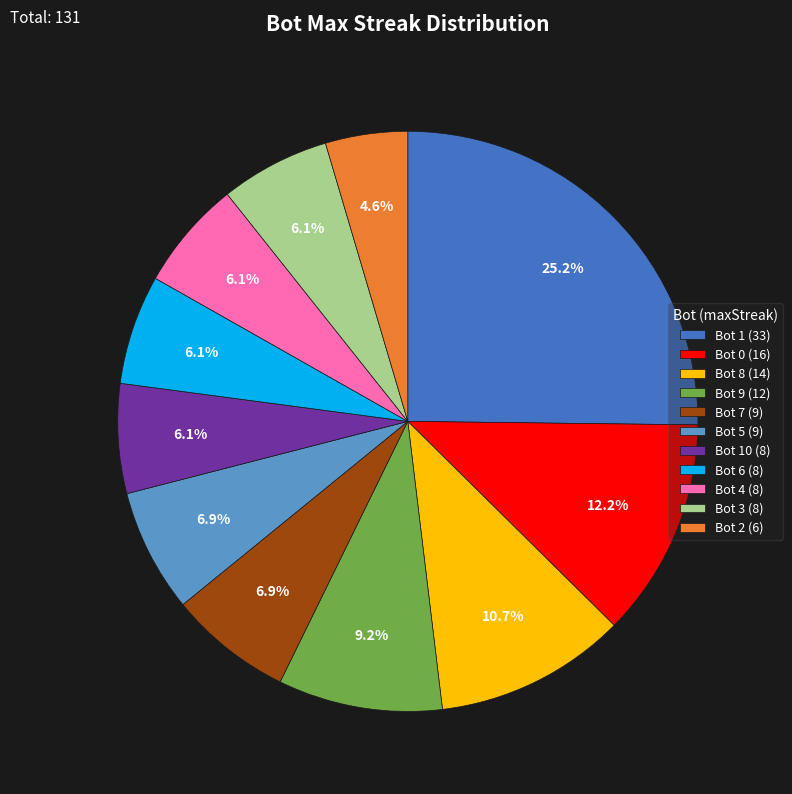

Count the number of slices in the pie.

11